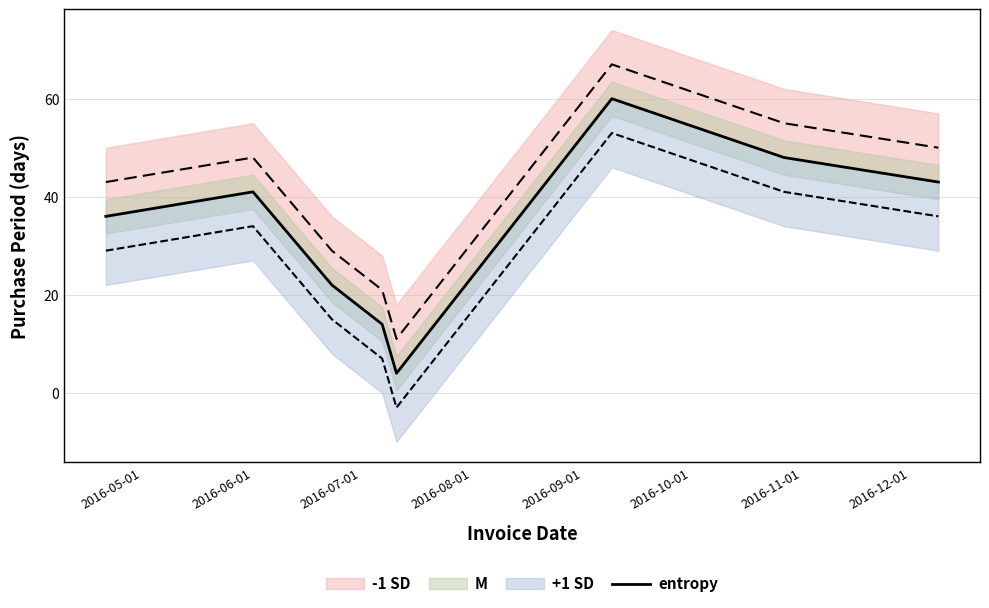

What position from the right is 2016-12-01?

1